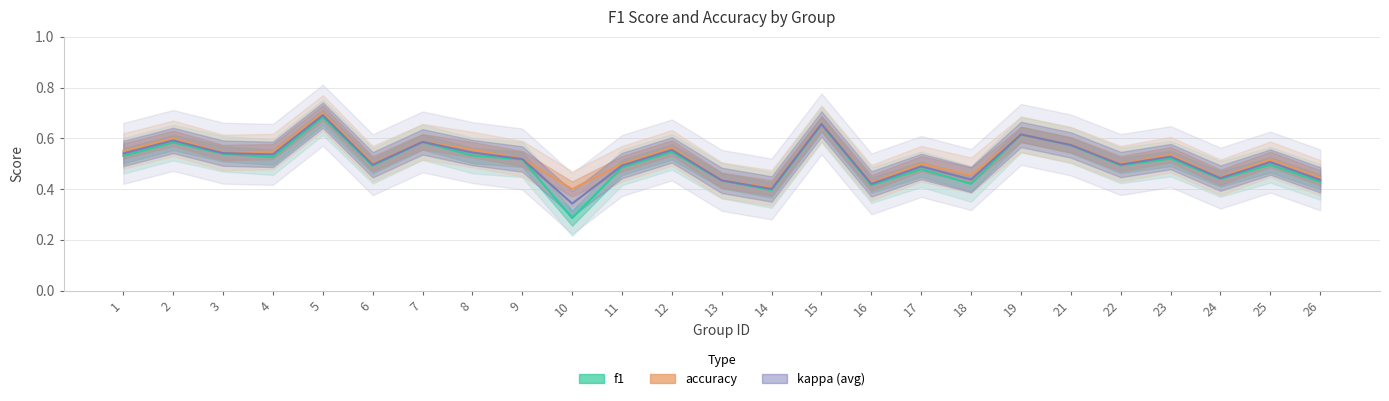

At which category is the sum across all series the highest?

5